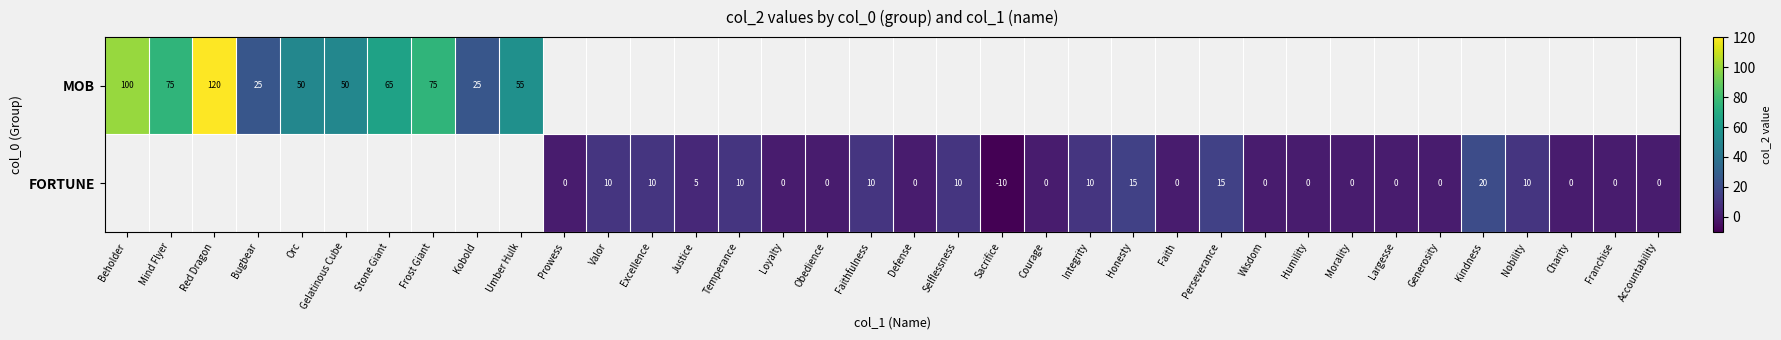

Is the value of MOB at Red Dragon greater than the value of FORTUNE at Prowess?

Yes